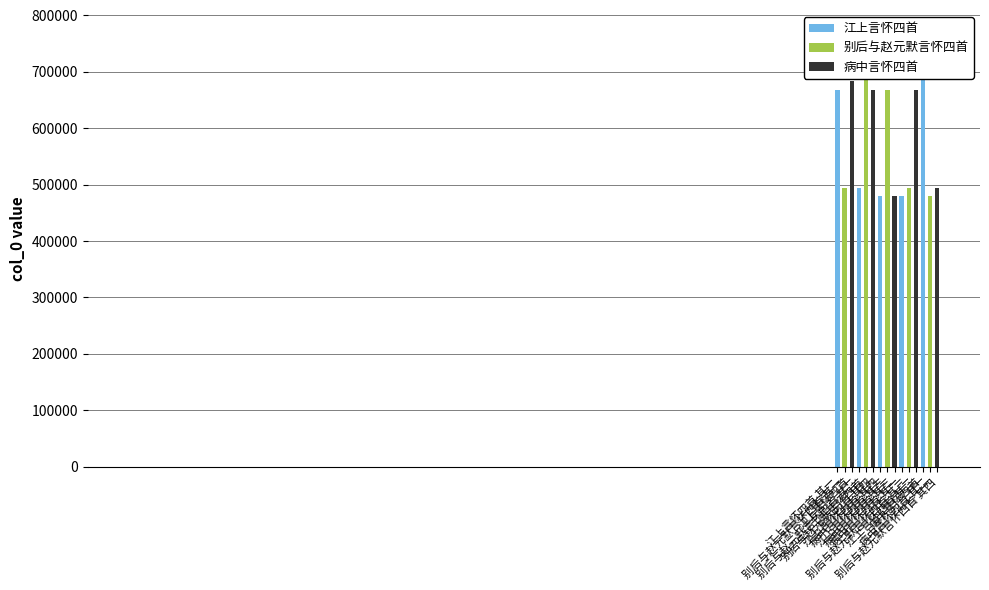

List the labels in order of value, largest first.

别后与赵元默言怀四首, 病中言怀四首, 江上言怀四首, 江上言怀四首 其四, 江上言怀四首 其三, 江上言怀四首 其二, 江上言怀四首 其一, 别后与赵元默言怀四首 其四, 别后与赵元默言怀四首 其三, 别后与赵元默言怀四首 其二, 别后与赵元默言怀四首 其一, 病中言怀四首 其四, 病中言怀四首 其三, 病中言怀四首 其二, 病中言怀四首 其一